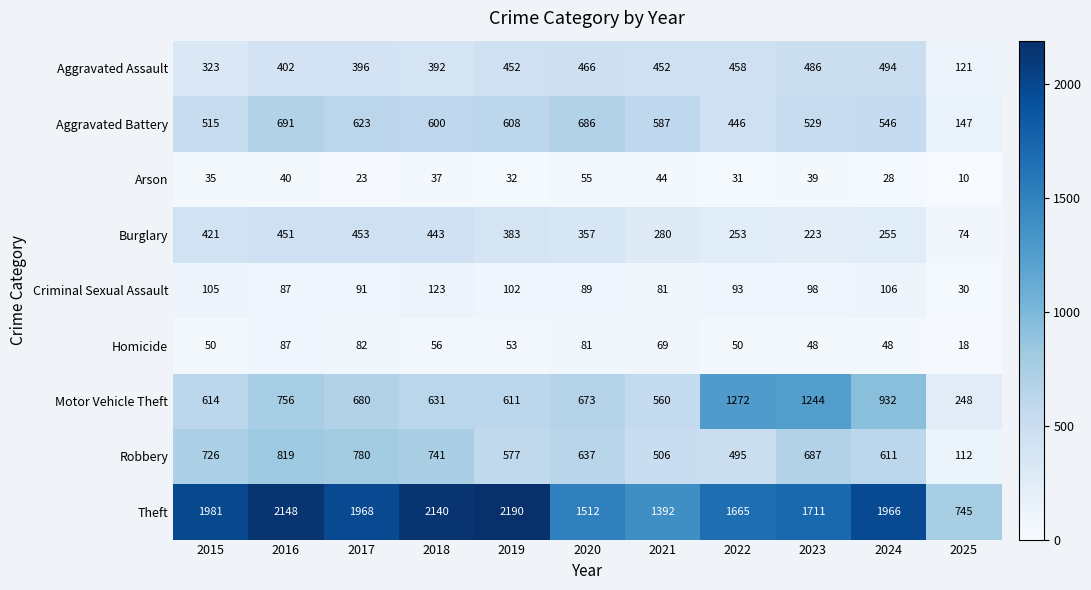

What is the approximate value of Arson at 2021, to the nearest 10?

40